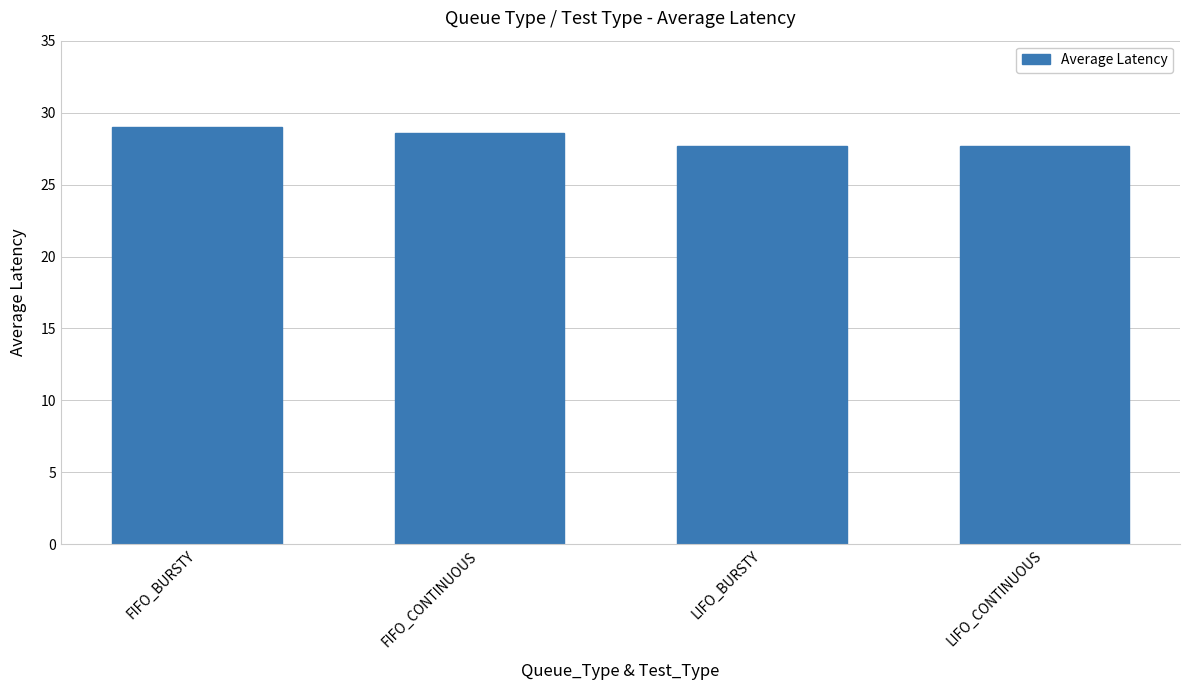

How many values are between 27 and 28?

2